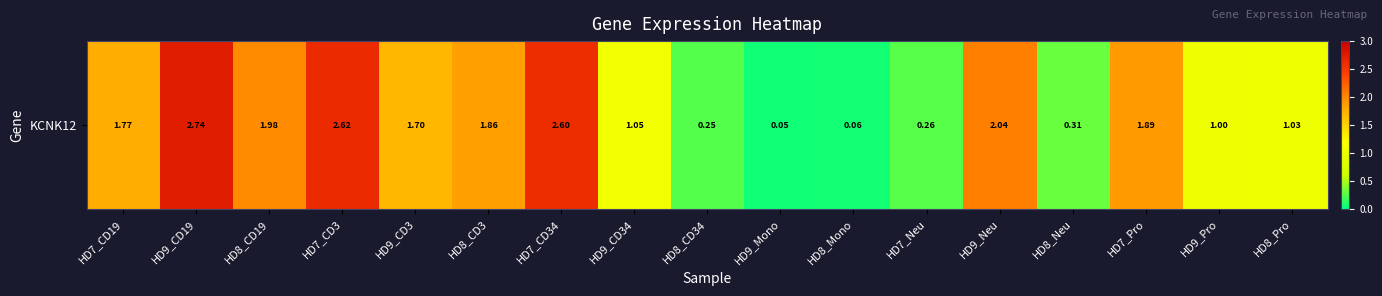

What is the sum of the values at HD9_Neu and HD8_CD19?

4.0